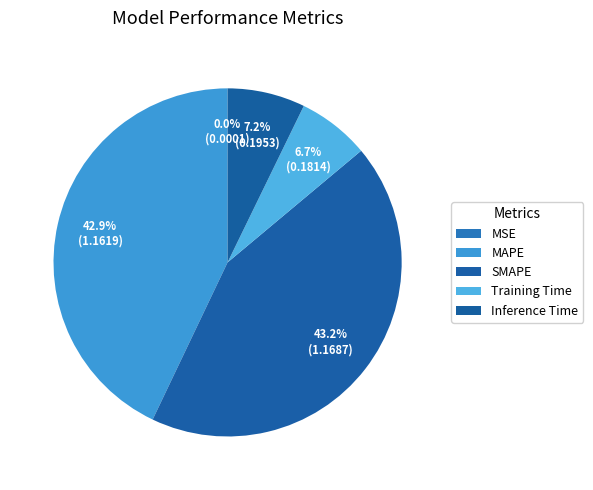

Combined, do Inference Time and SMAPE account for over 50%?

Yes